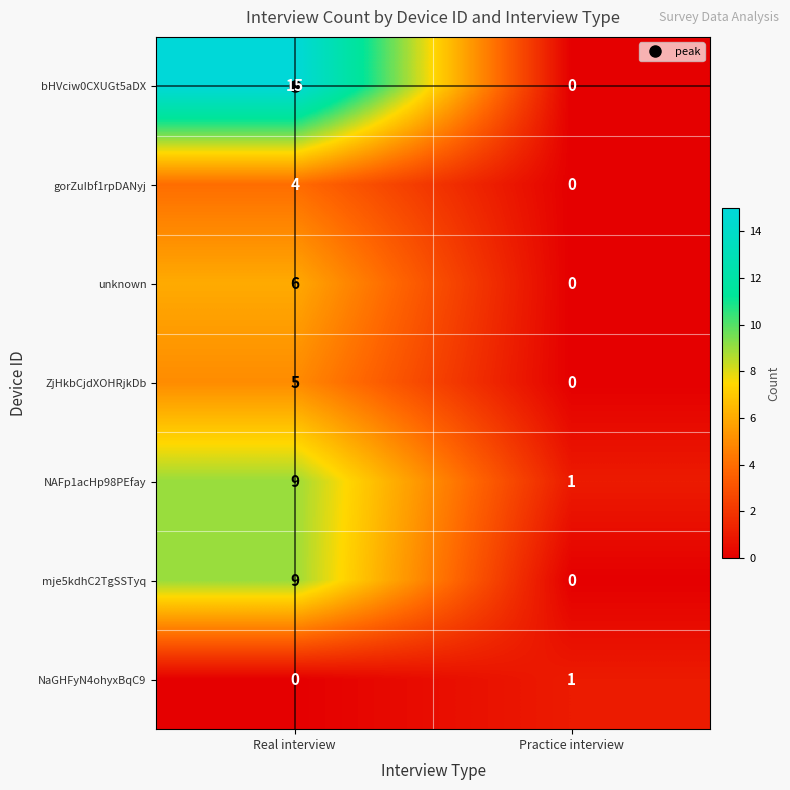

True or false: NaGHFyN4ohyxBqC9 has a value of 1 at Practice interview.

True